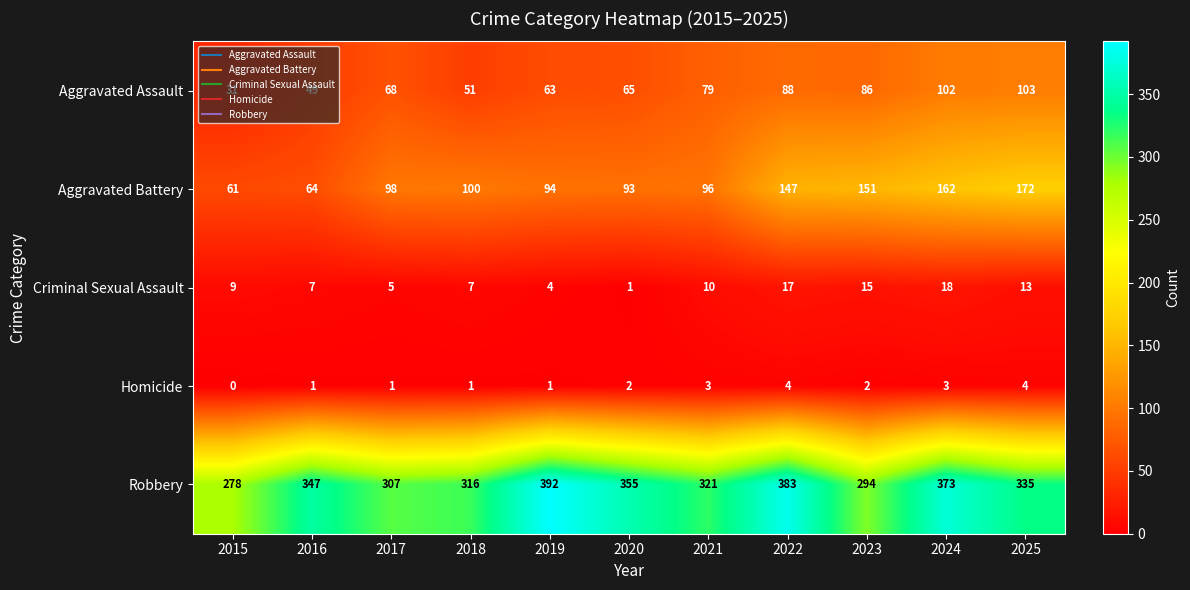

List the series in order of their peak value, highest first.

Robbery, Aggravated Battery, Aggravated Assault, Criminal Sexual Assault, Homicide